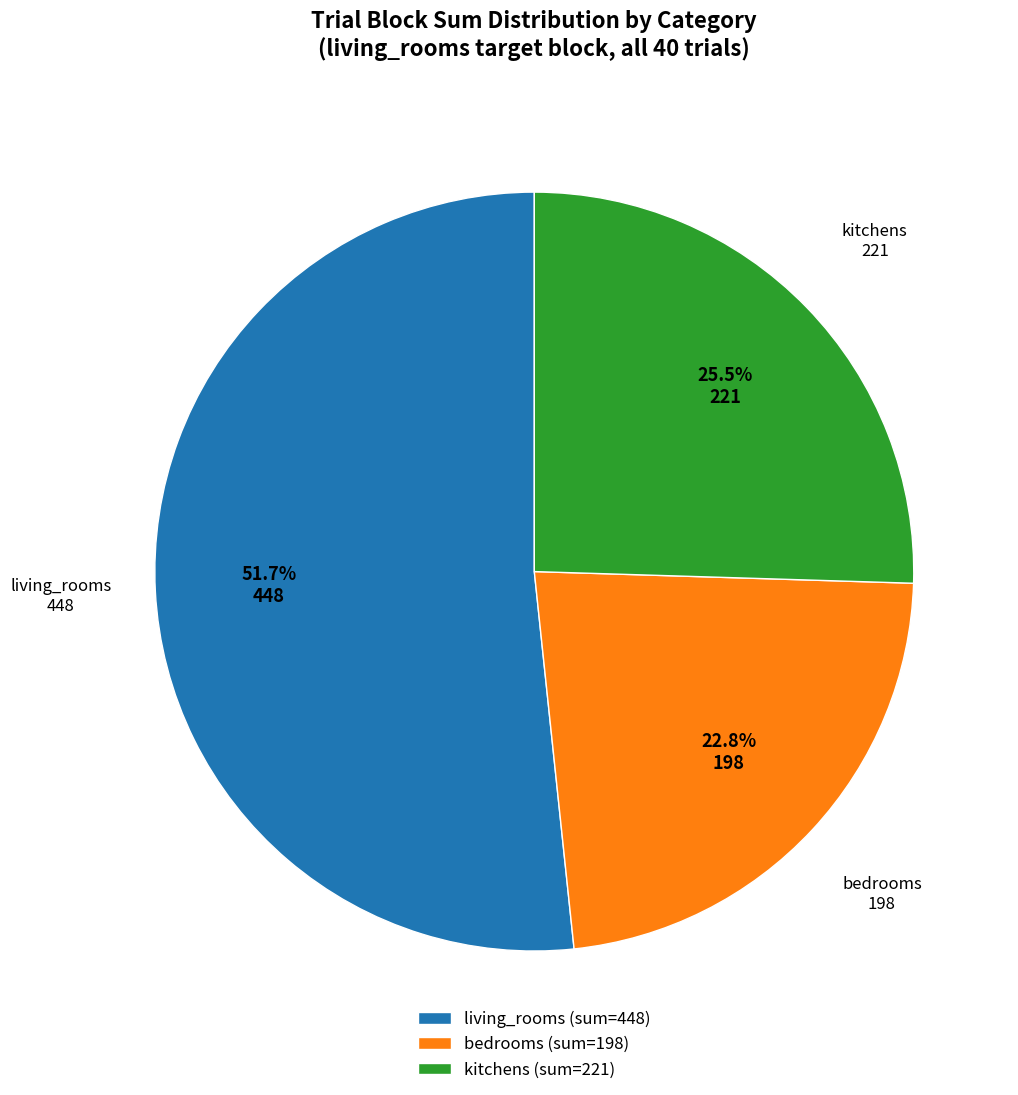

What is the ratio of the value at bedrooms to the value at kitchens?

0.9